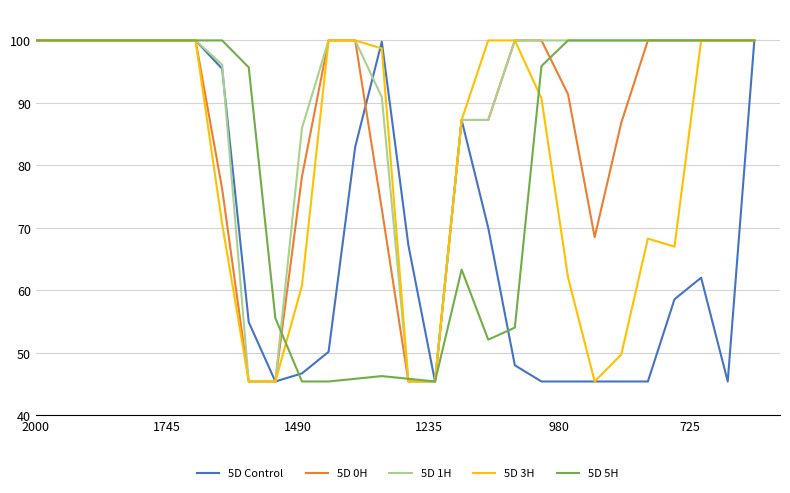

Which category has the highest value in the 5D Control series?

2000